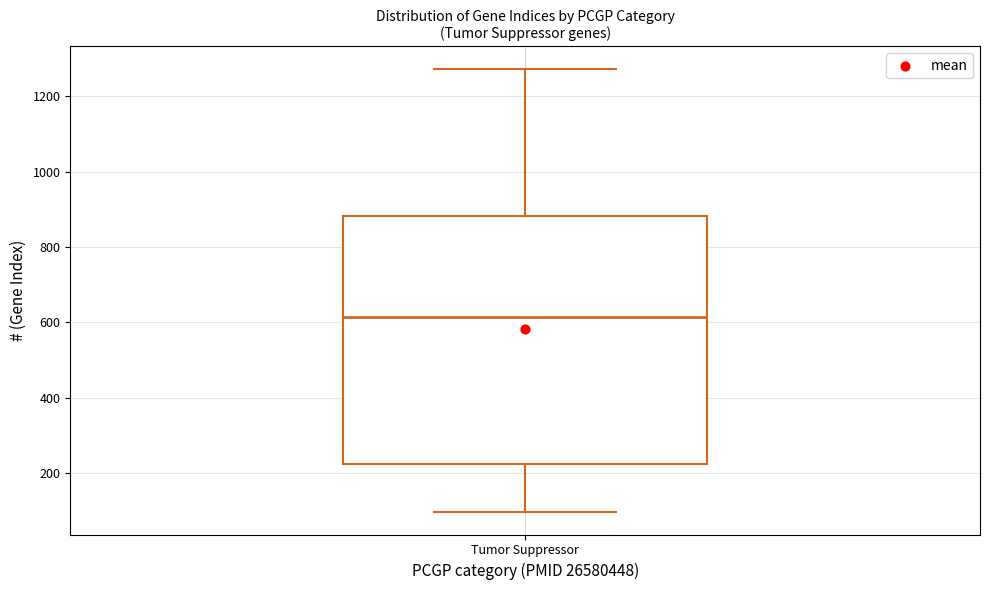

Read this box plot against the y-axis: the position of the median line, the range covered by the box, and the ends of both whiskers. The values are not printed on the chart, so give them approximately, as read against the axis.

median 620, box 220 to 880, whiskers 100 to 1280